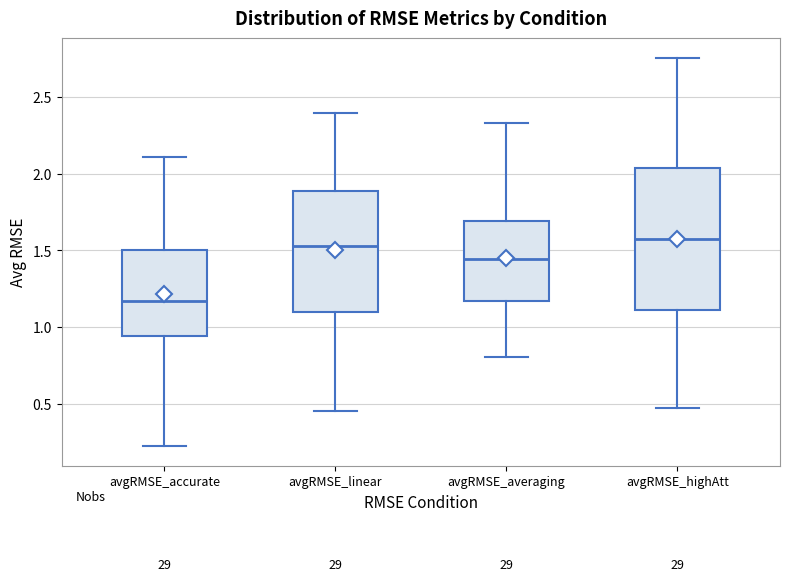

Reading left to right, transcribe this box plot: for each box, give where its median line is, the range the box spans, and where its two whiskers end, as read against the y-axis. The values are not printed on the chart, so give them approximately, as read against the axis.

avgRMSE_accurate: median 1.15, box 0.95 to 1.50, whiskers 0.20 to 2.10
avgRMSE_linear: median 1.55, box 1.10 to 1.90, whiskers 0.45 to 2.40
avgRMSE_averaging: median 1.45, box 1.15 to 1.70, whiskers 0.80 to 2.35
avgRMSE_highAtt: median 1.55, box 1.10 to 2.05, whiskers 0.45 to 2.75